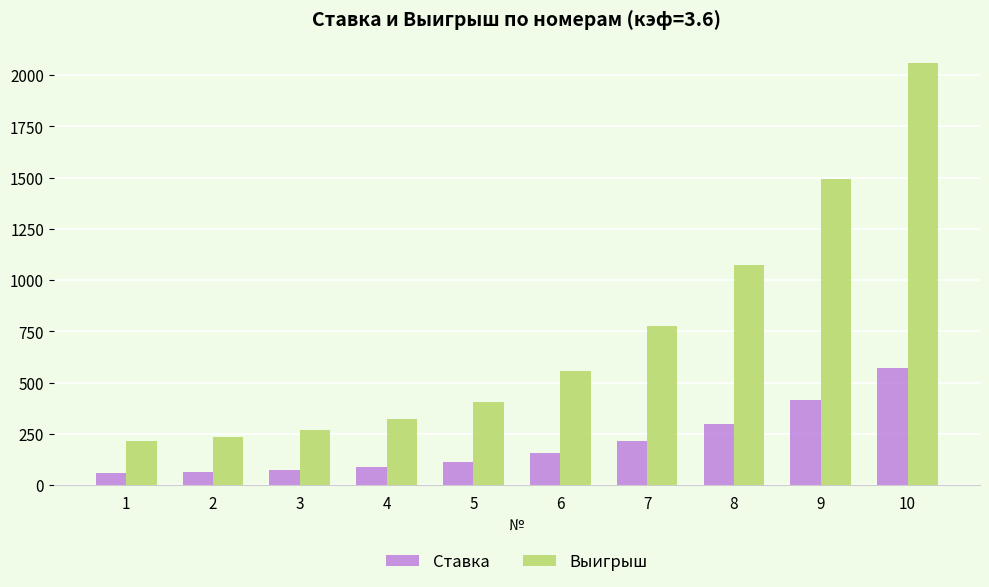

The value of Ставка at 7 is 102.7. True or false?

False